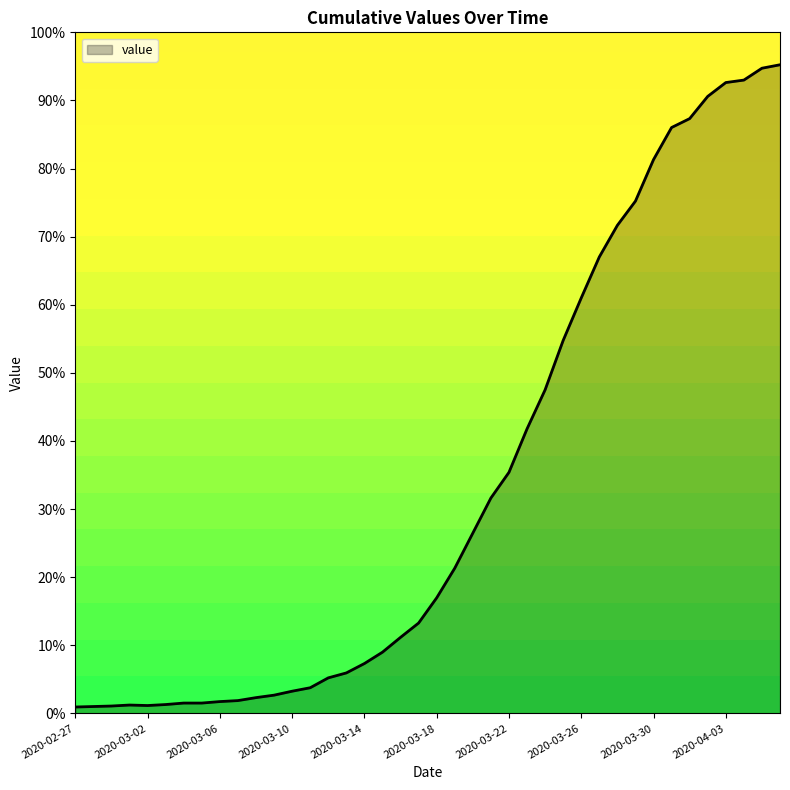

What is the greatest value displayed?

95.2